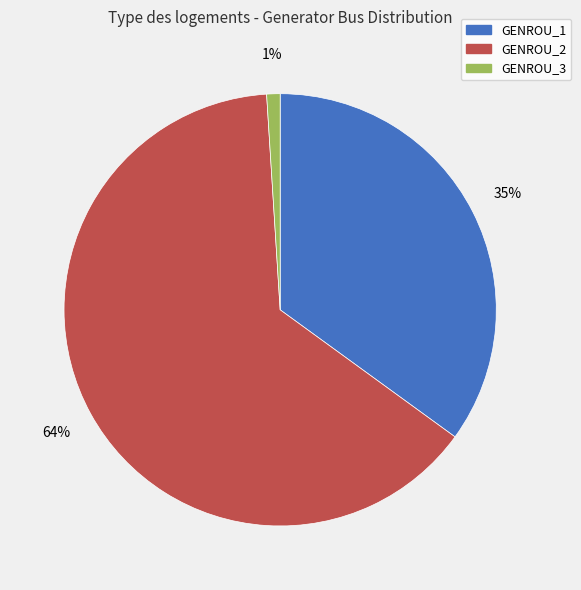

Approximately how many times larger is the value at GENROU_2 compared to GENROU_1?

1.8